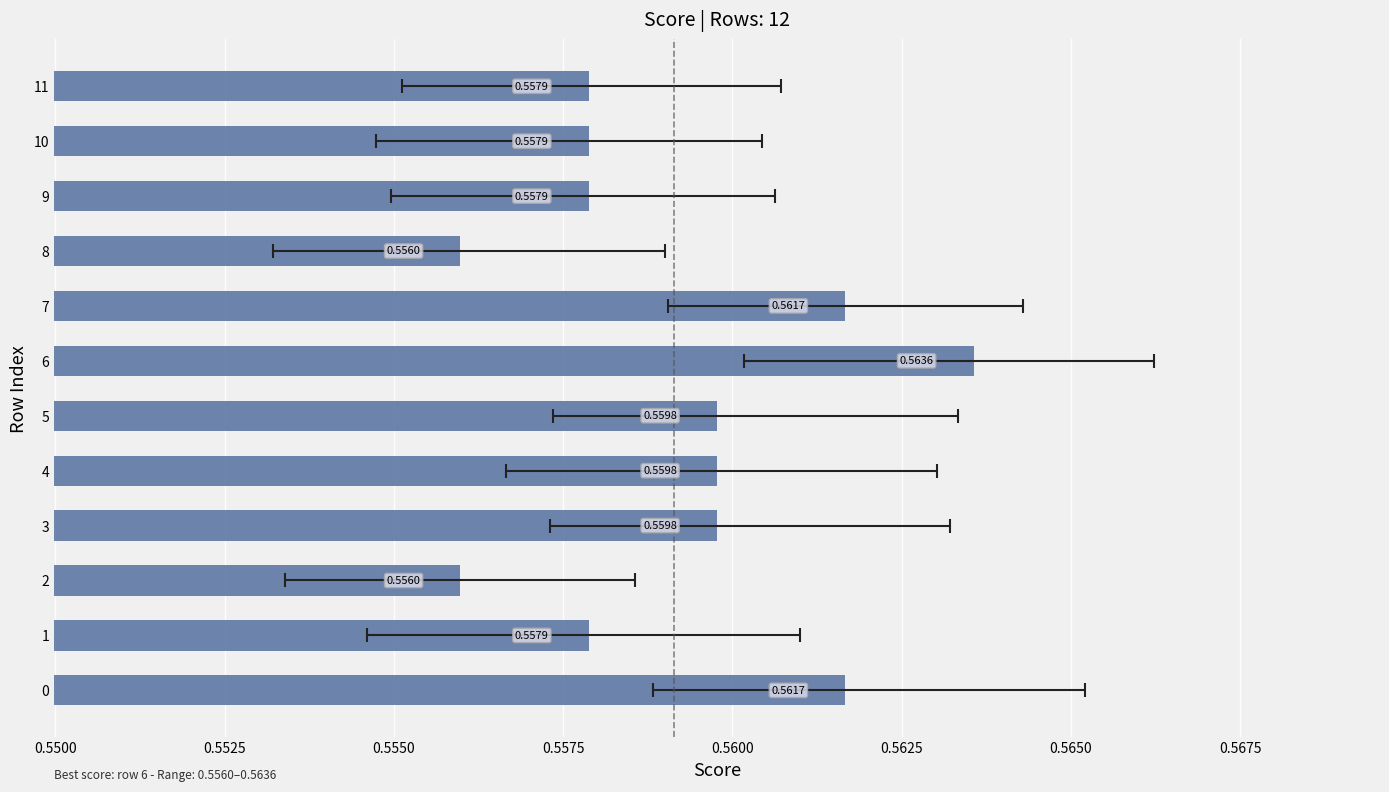

The chart shows a value of 0.6 at 6. True or false?

True